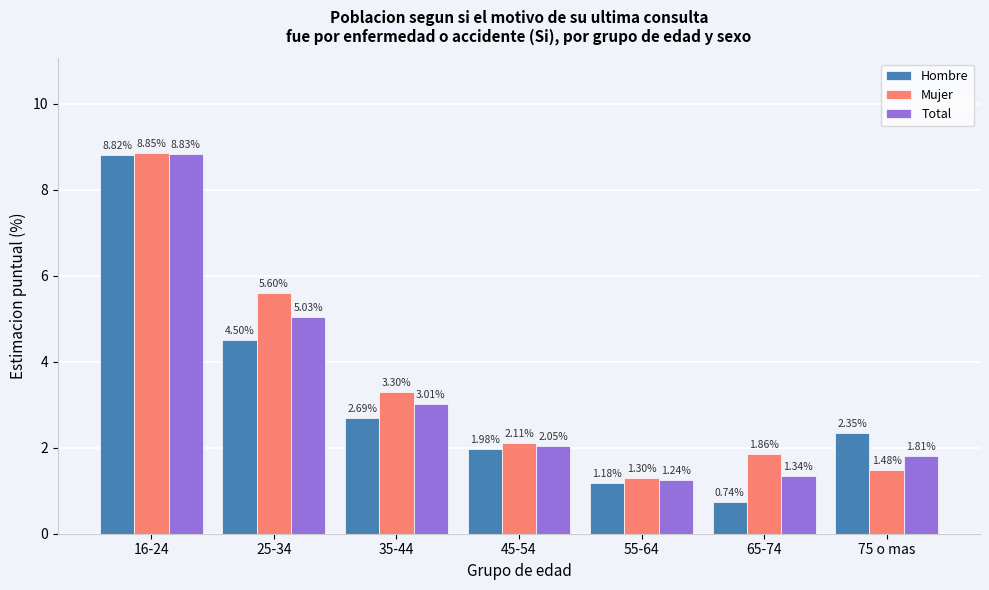

What is the sum of all Total values?

23.3